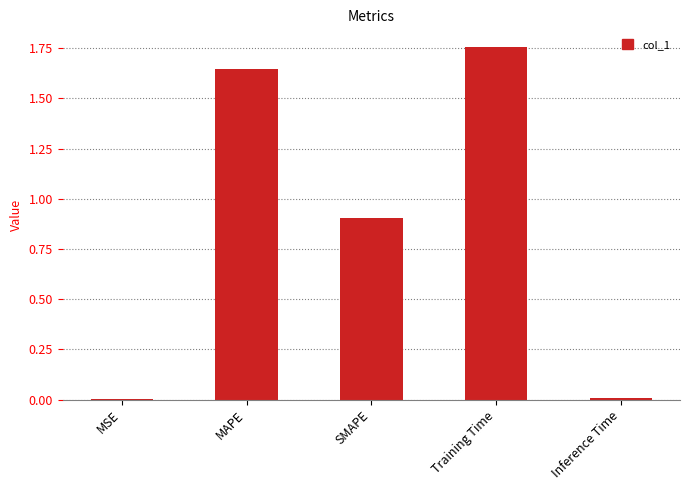

What is the sum of all values?

4.3